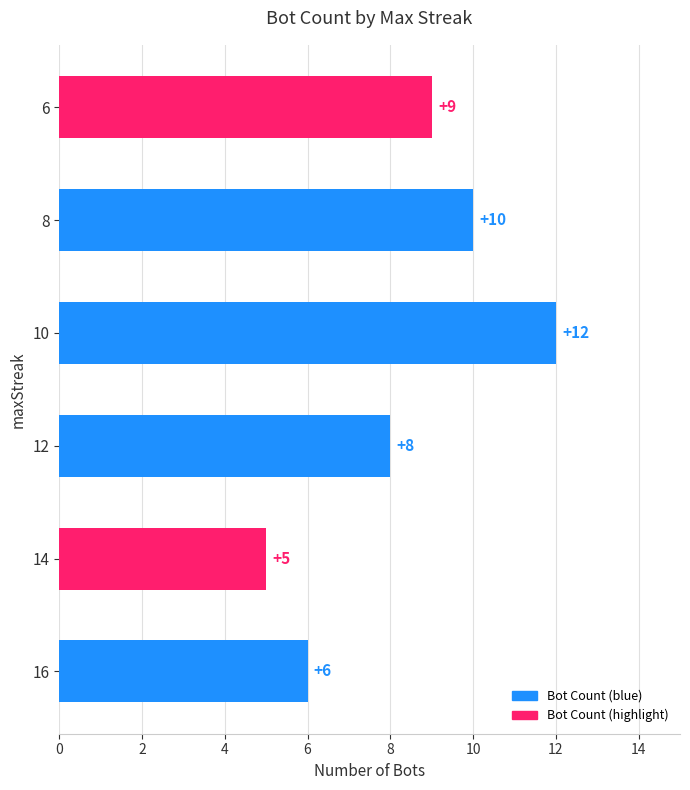

Reading bottom to top, list all the values displayed in this chart.

6	5	8	12	10	9